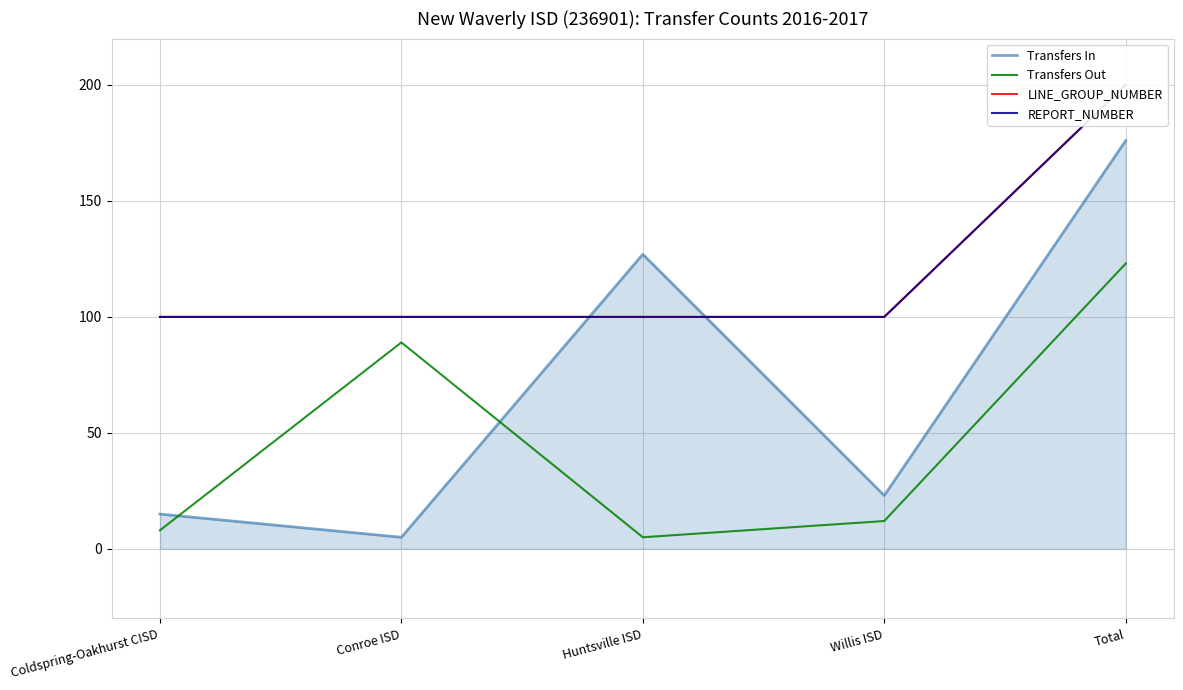

List the series in order of their peak value, highest first.

LINE_GROUP_NUMBER, REPORT_NUMBER, Transfers In, Transfers Out